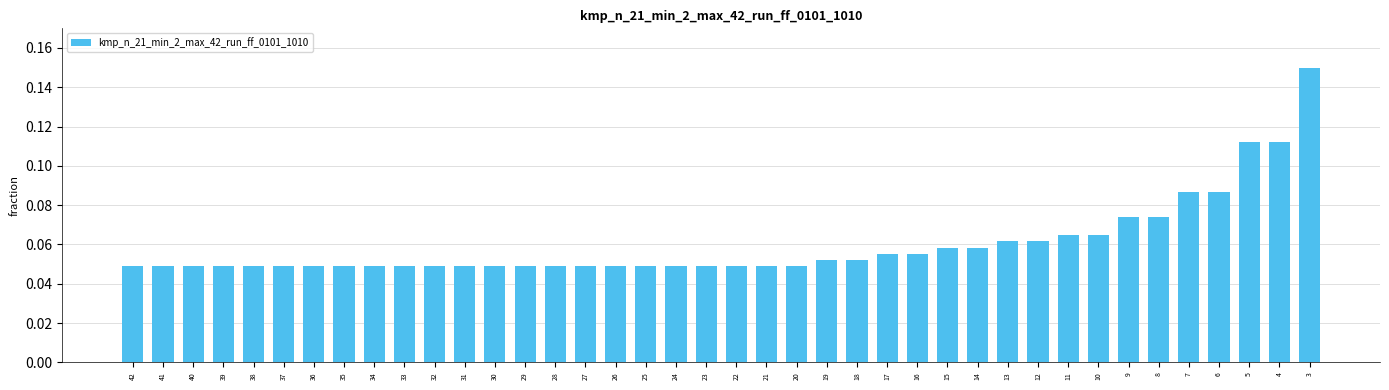

At which category does the chart reach its peak across all series?

3